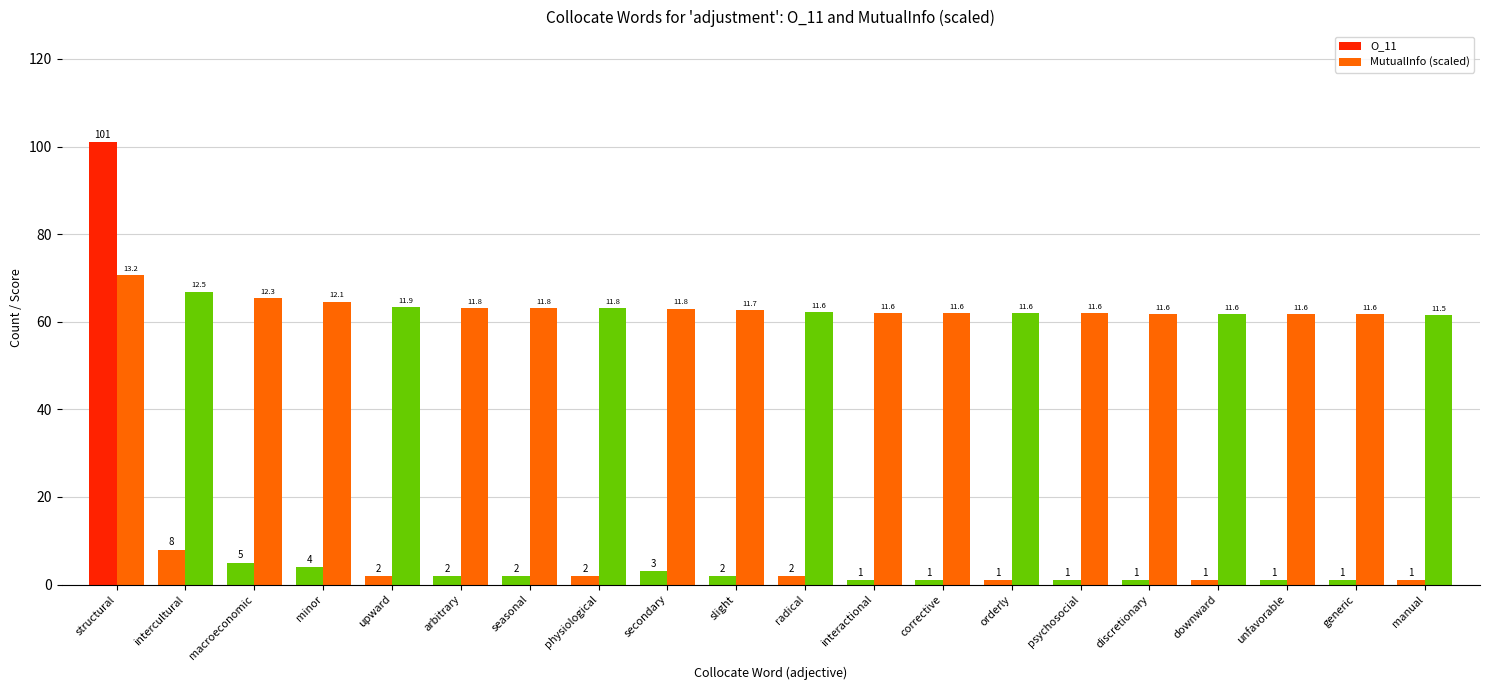

What position from the left is upward?

5